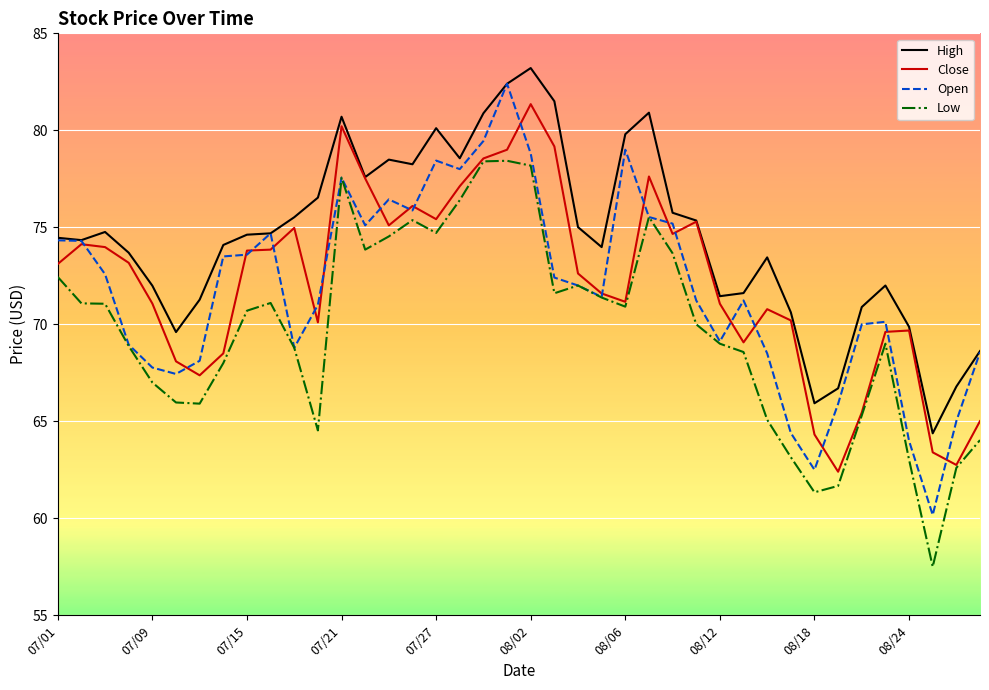

True or false: High and Low cross at least once.

False